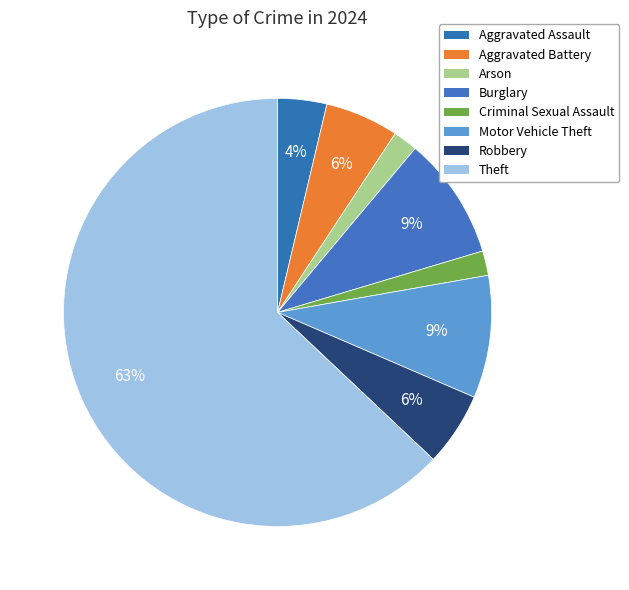

How many segments does this pie chart have?

8